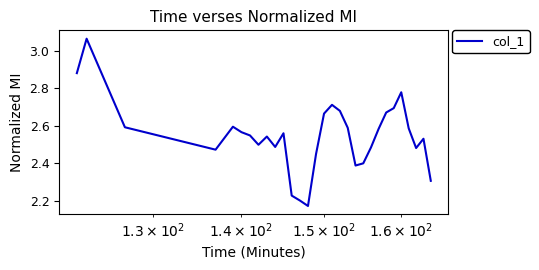

What is the difference between the maximum and minimum values?

0.9